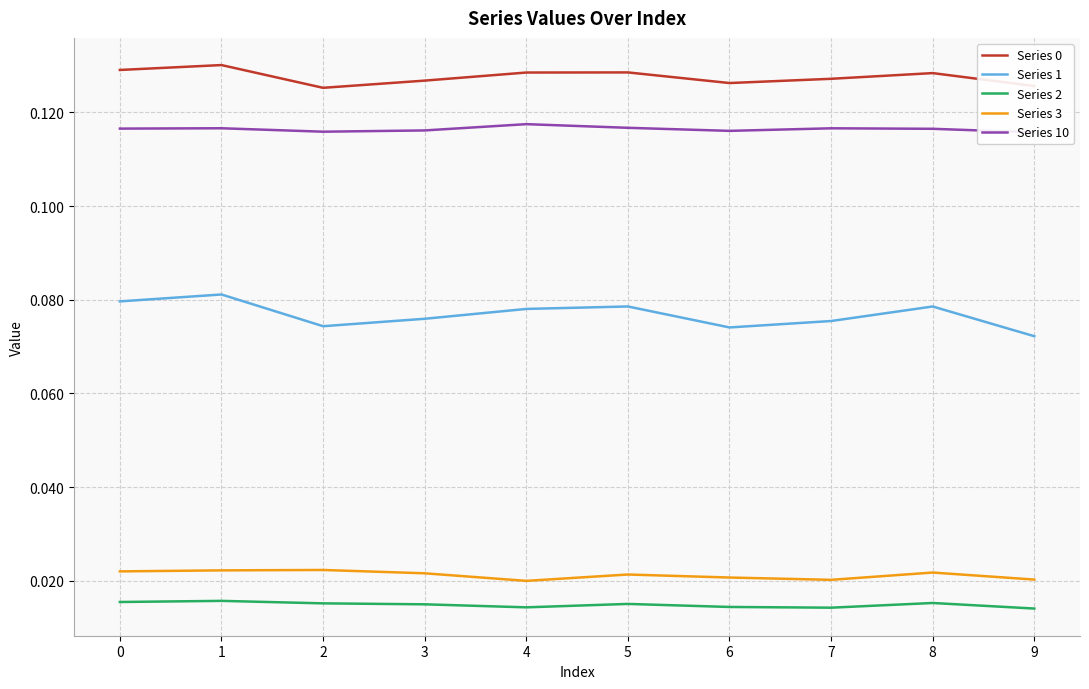

True or false: Series 1 and Series 3 intersect in this chart.

False